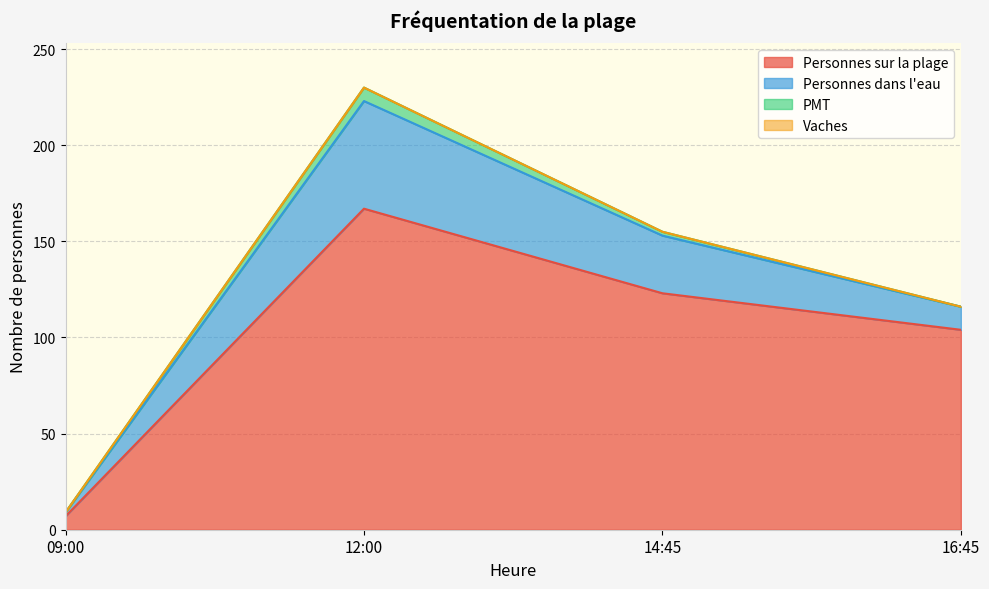

What is the difference between the second highest and minimum values in the Personnes dans l'eau series?

28